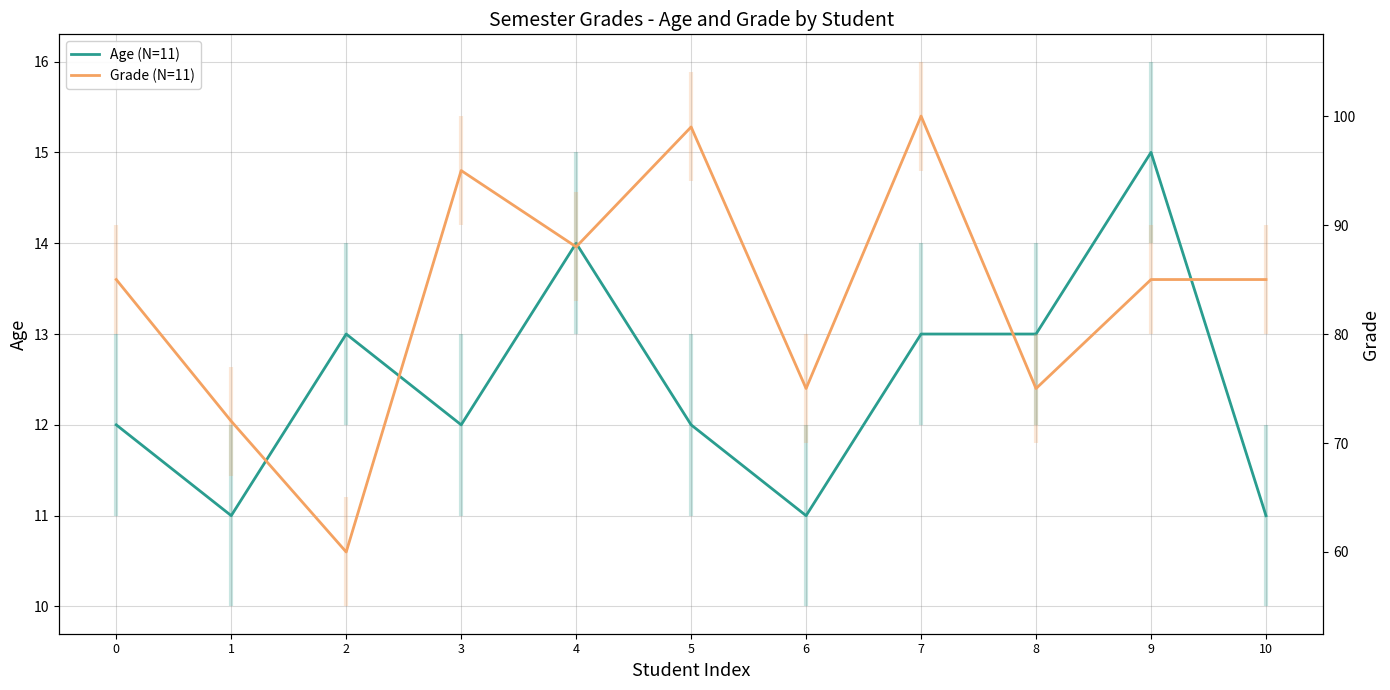

List the series in order of their peak value, lowest first.

Age (N=11), Grade (N=11)